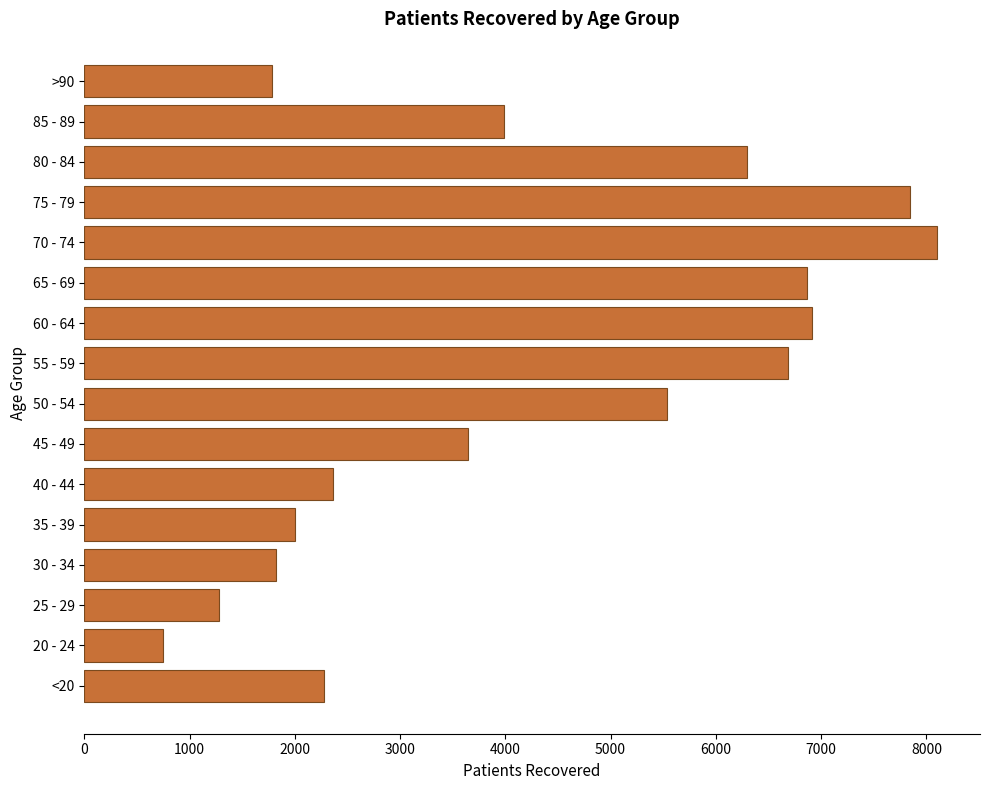

Is it true that the value at 50 - 54 is 1481?

False